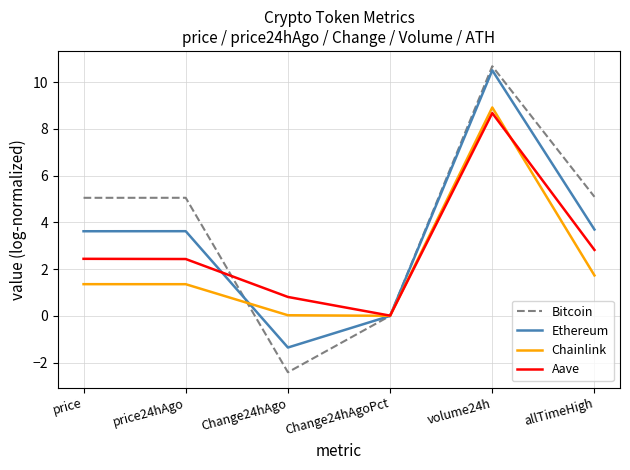

The Aave series shows 2.4 at price. True or false?

True